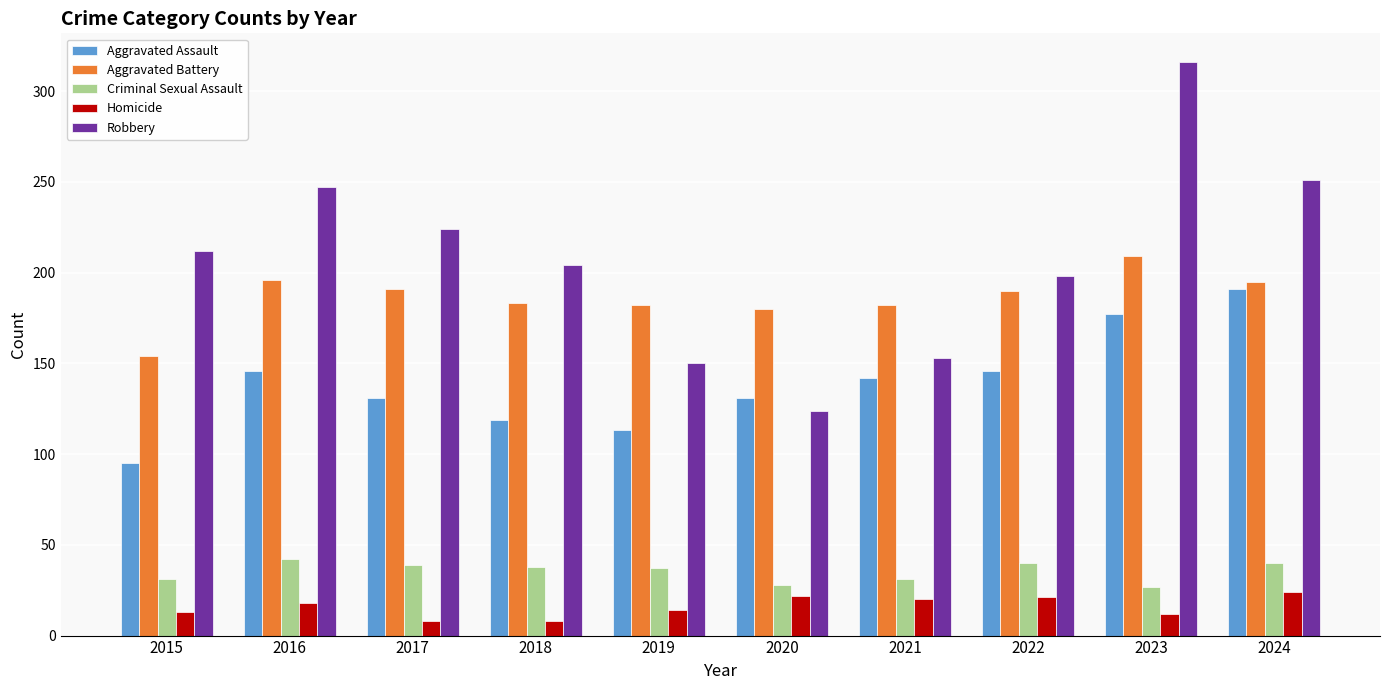

True or false: Homicide has a value of 24 at 2024.

True